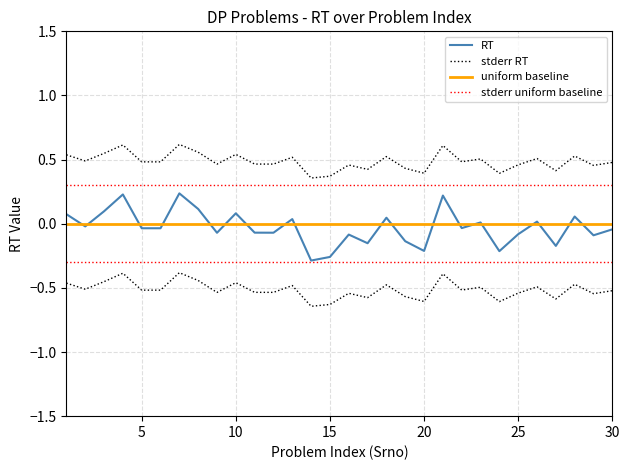

Which series changed the most between 1 and 21?

RT